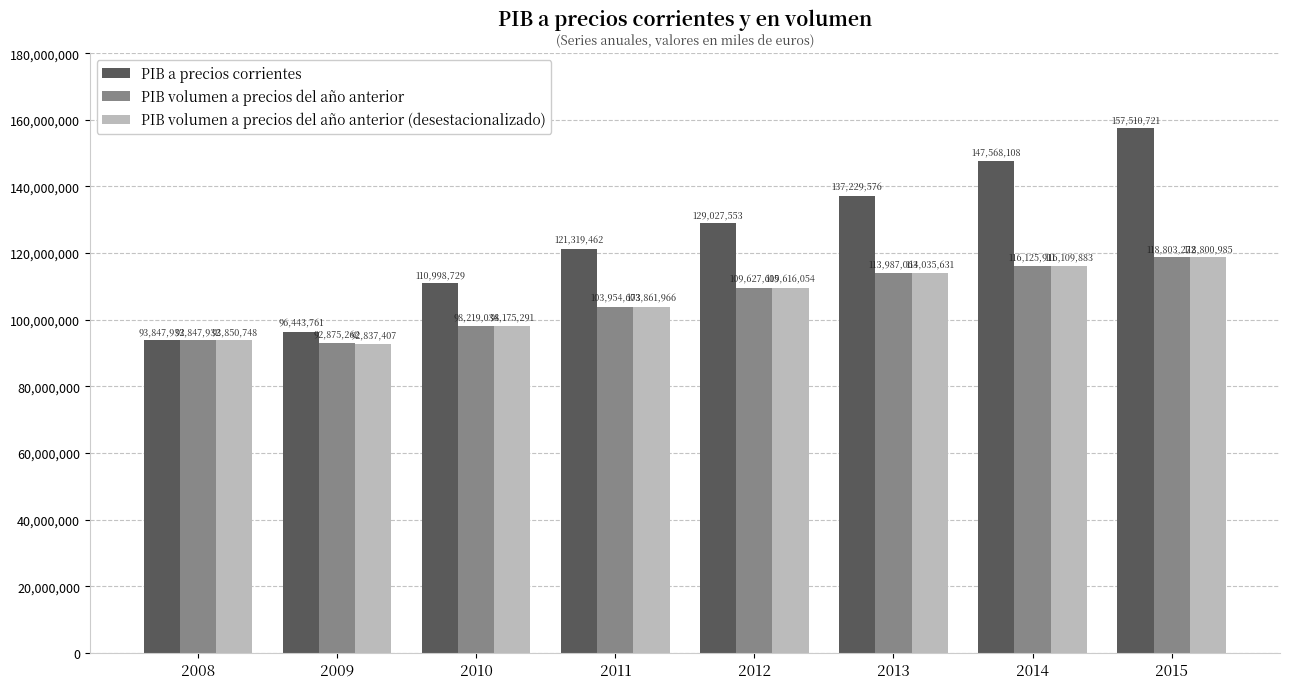

What is the difference between the highest and lowest values at 2013?

23242513